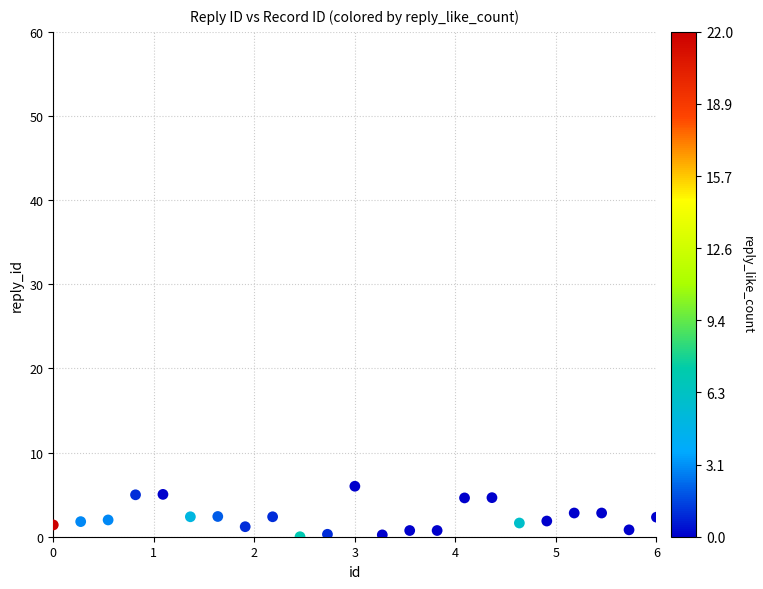

What is the range of Y values (max minus min)?

6.0